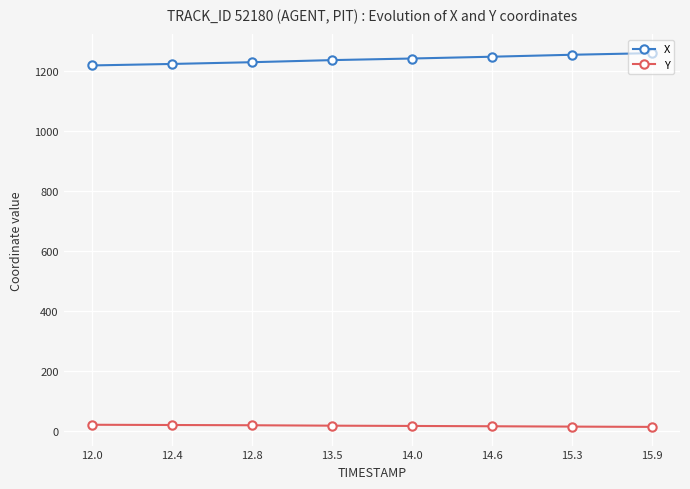

Which series has the largest total across all categories?

X